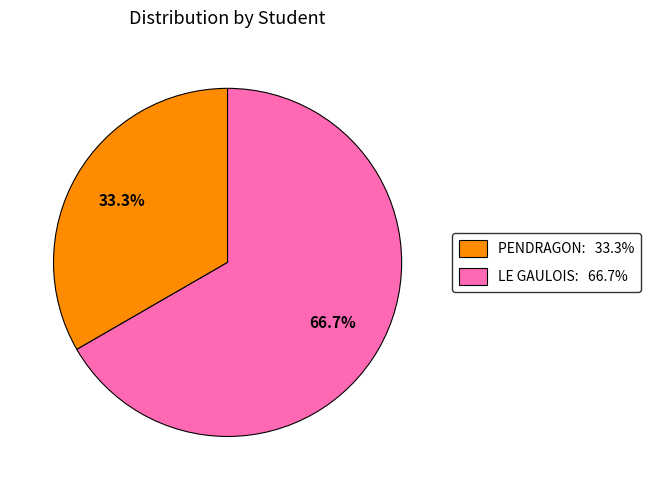

What percentage is the LE GAULOIS slice, to the nearest percent?

67%